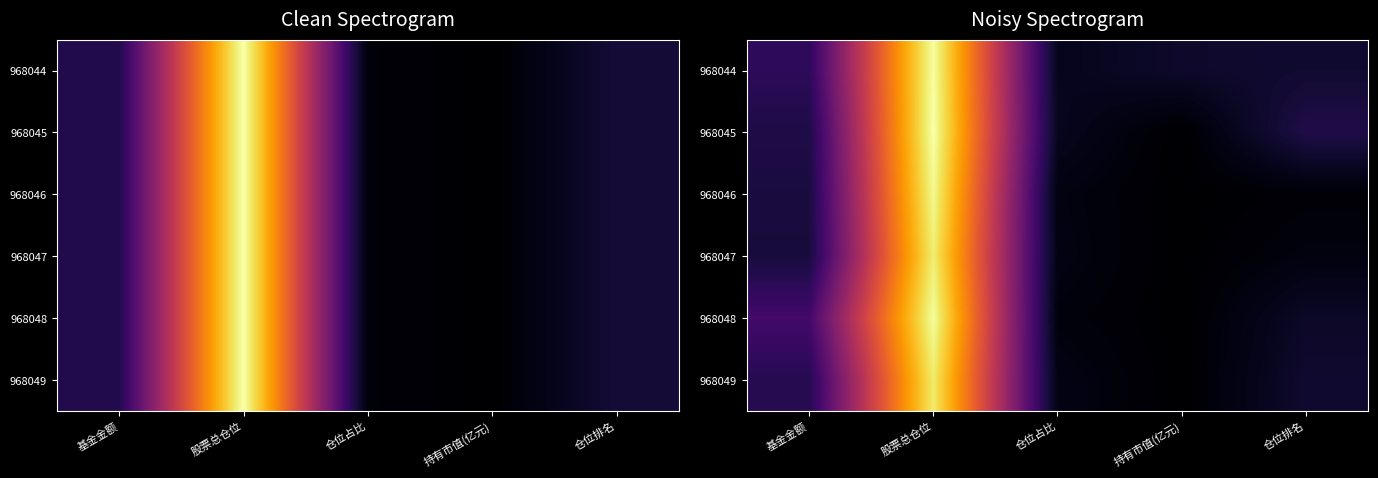

At which category is the sum across all series the highest?

股票总仓位